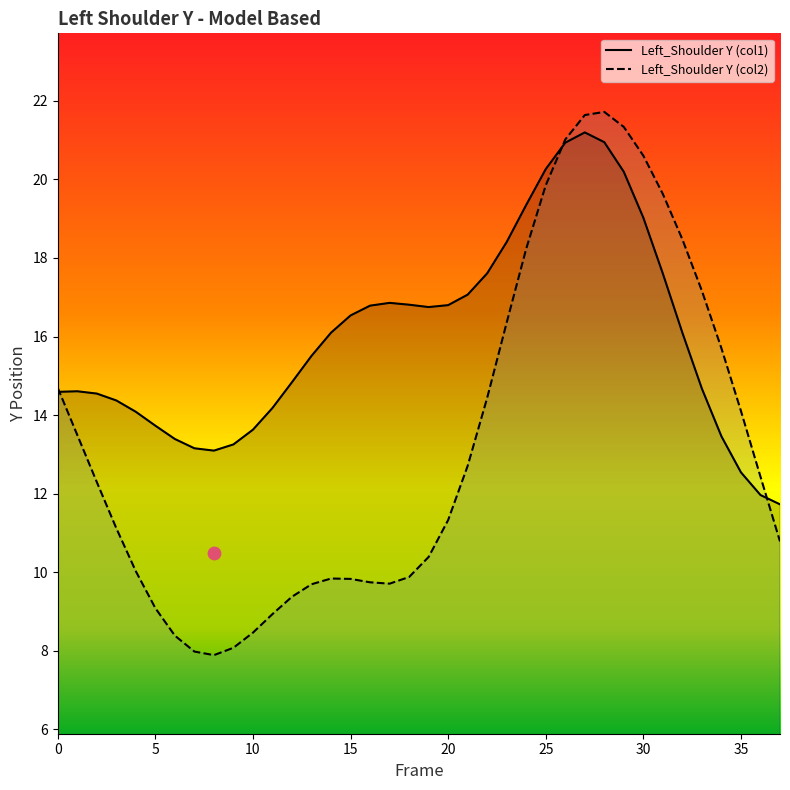

What are all the series names shown in the legend?

Left_Shoulder Y (col1), Left_Shoulder Y (col2)